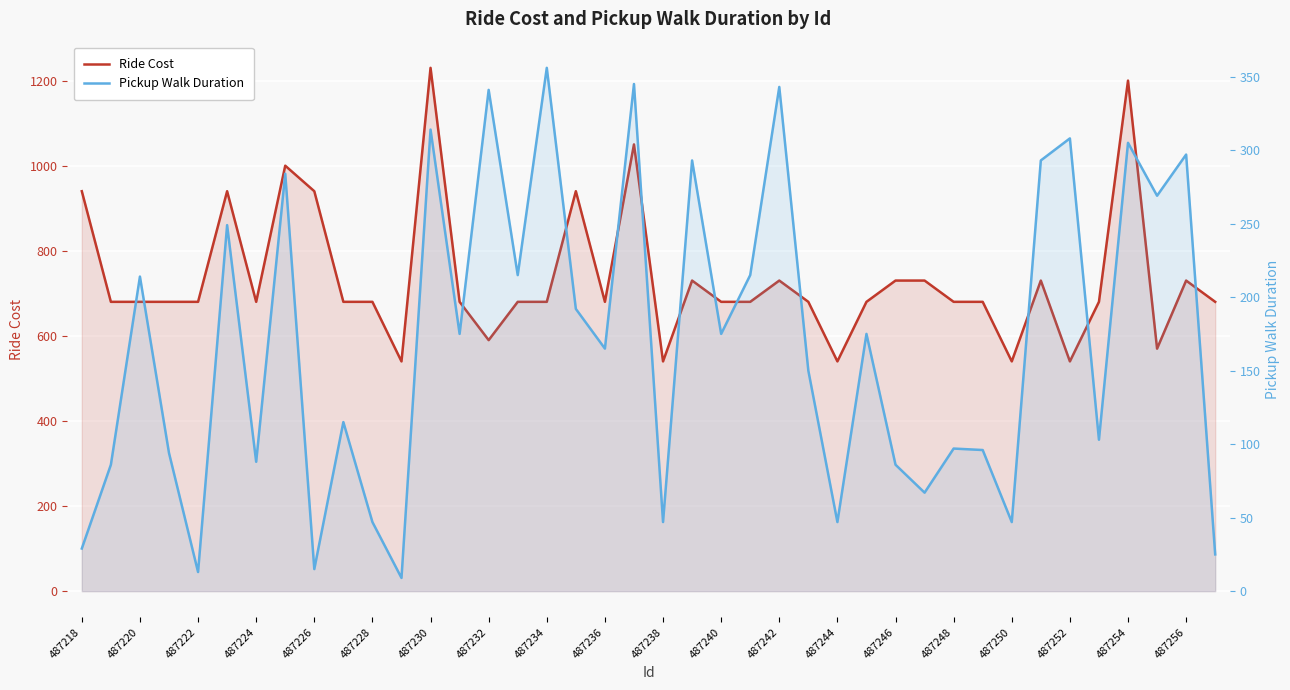

What are all the series names shown in the legend?

Ride Cost, Pickup Walk Duration